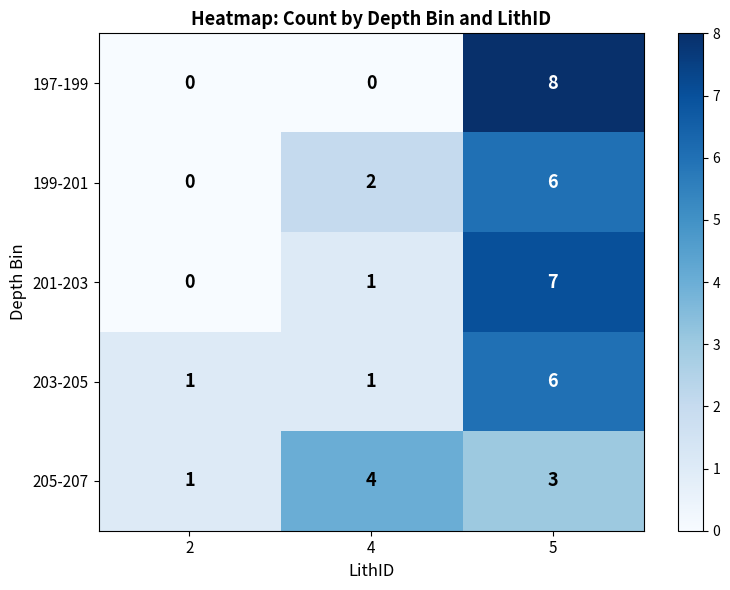

How many categories are shown in the chart?

3